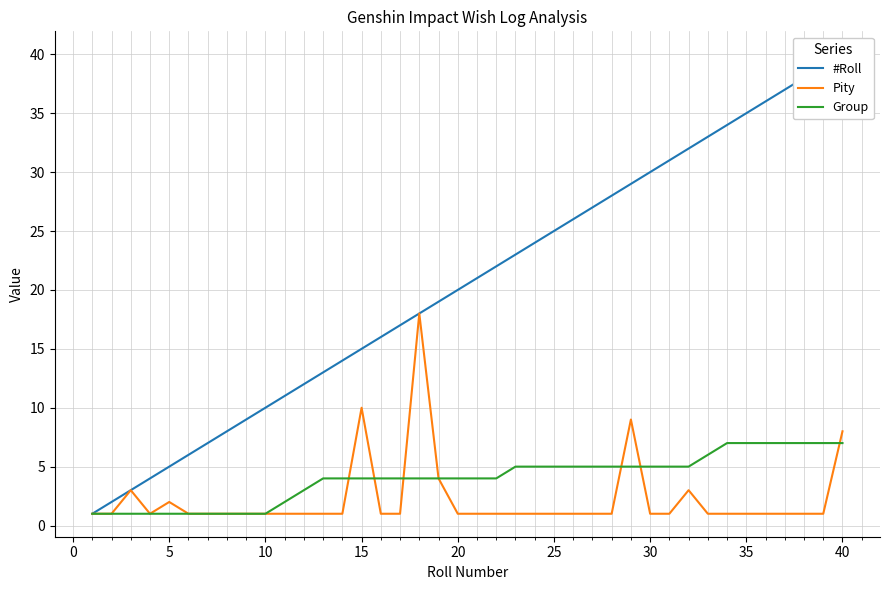

True or false: #Roll and Pity intersect in this chart.

False